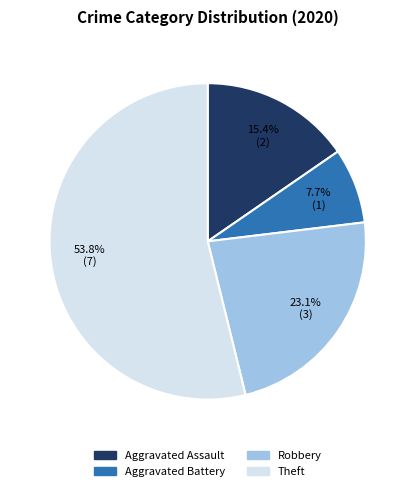

Is it true that Robbery is 17% of the pie?

False